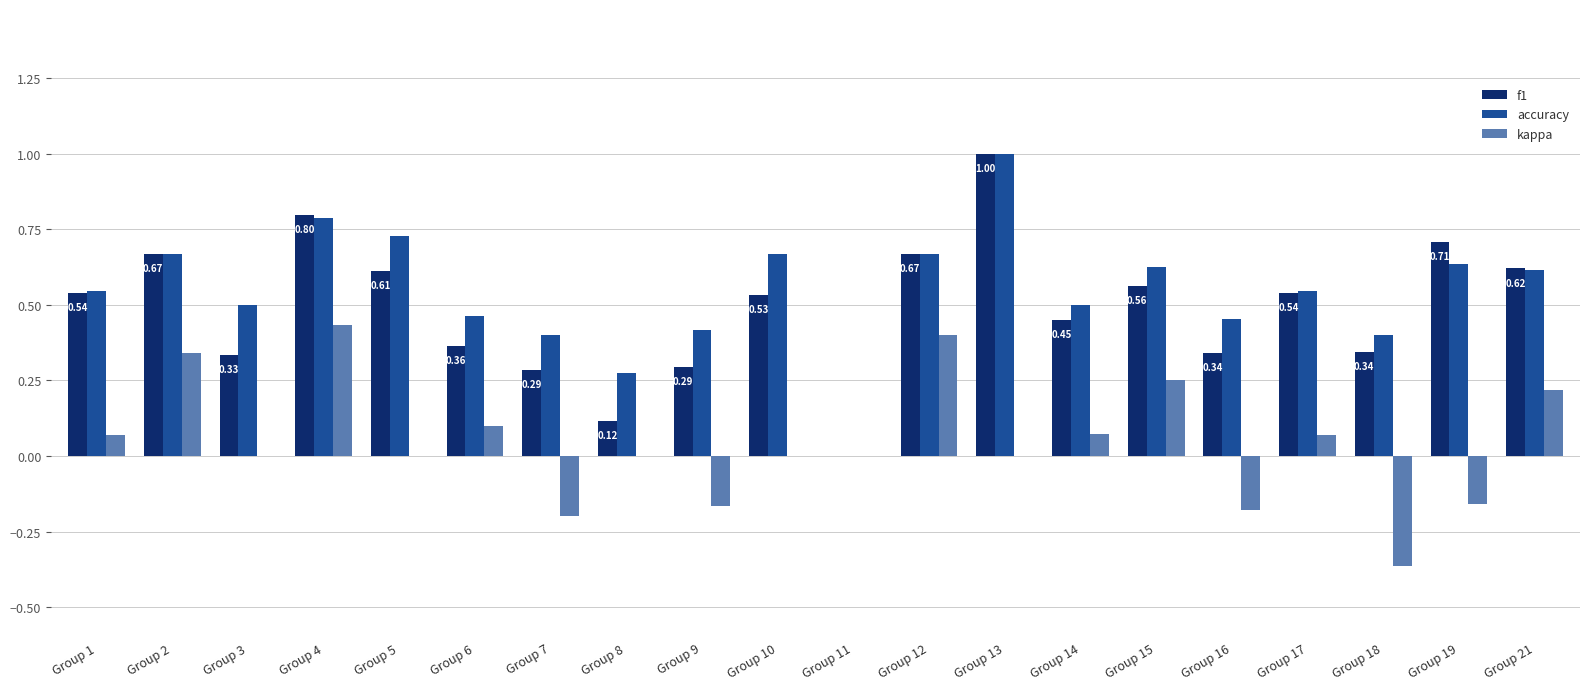

What is the sum of all f1 values?

9.8